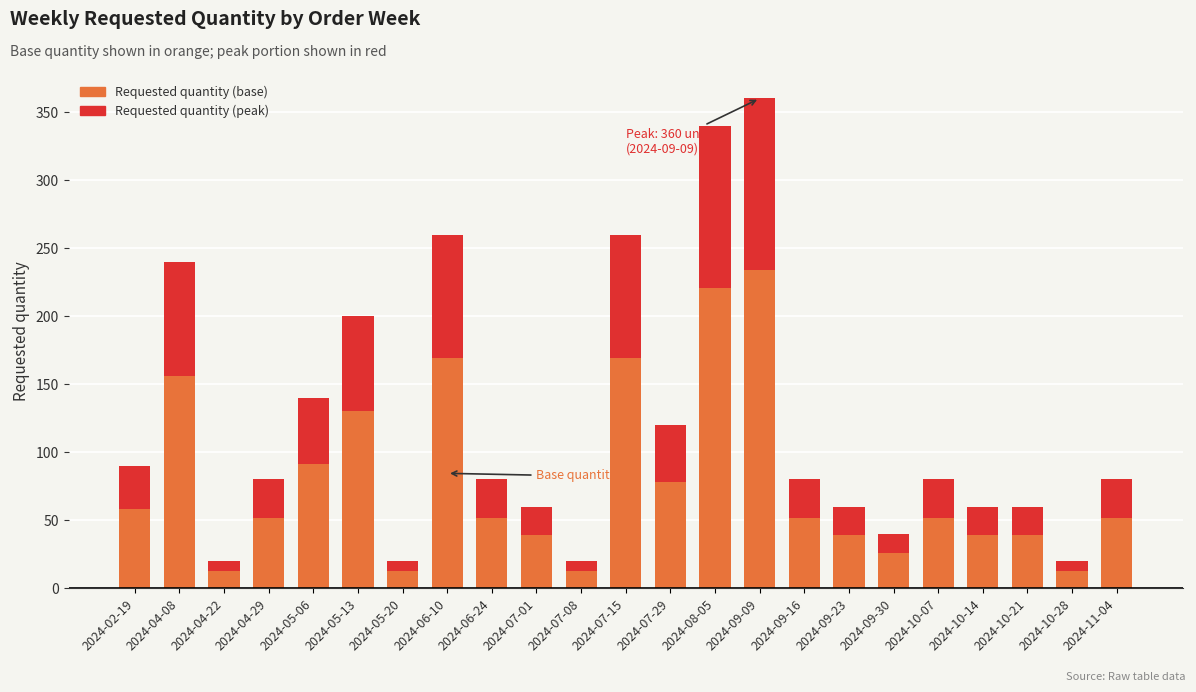

Does the chart contain stacked bars?

Yes